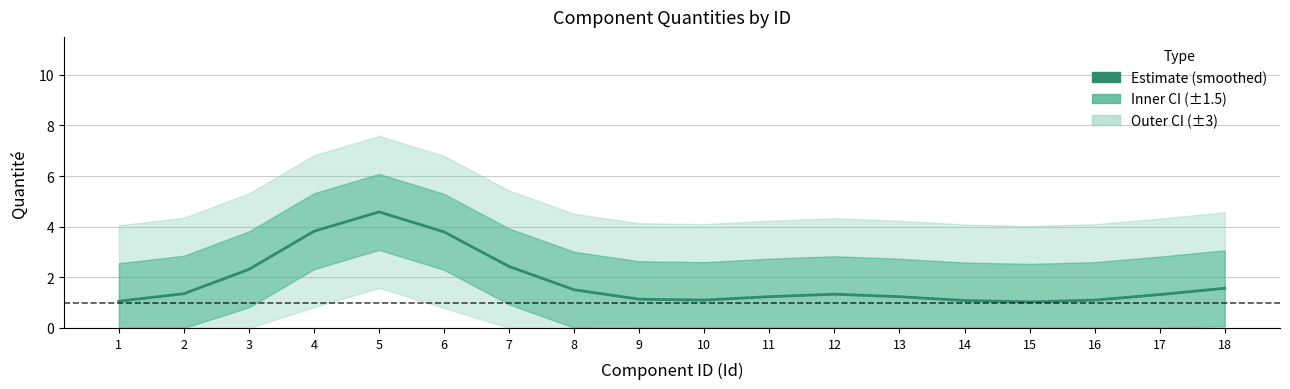

Rank the categories by value from lowest to highest.

15, 1, 14, 16, 10, 9, 13, 11, 17, 12, 2, 8, 18, 3, 7, 6, 4, 5